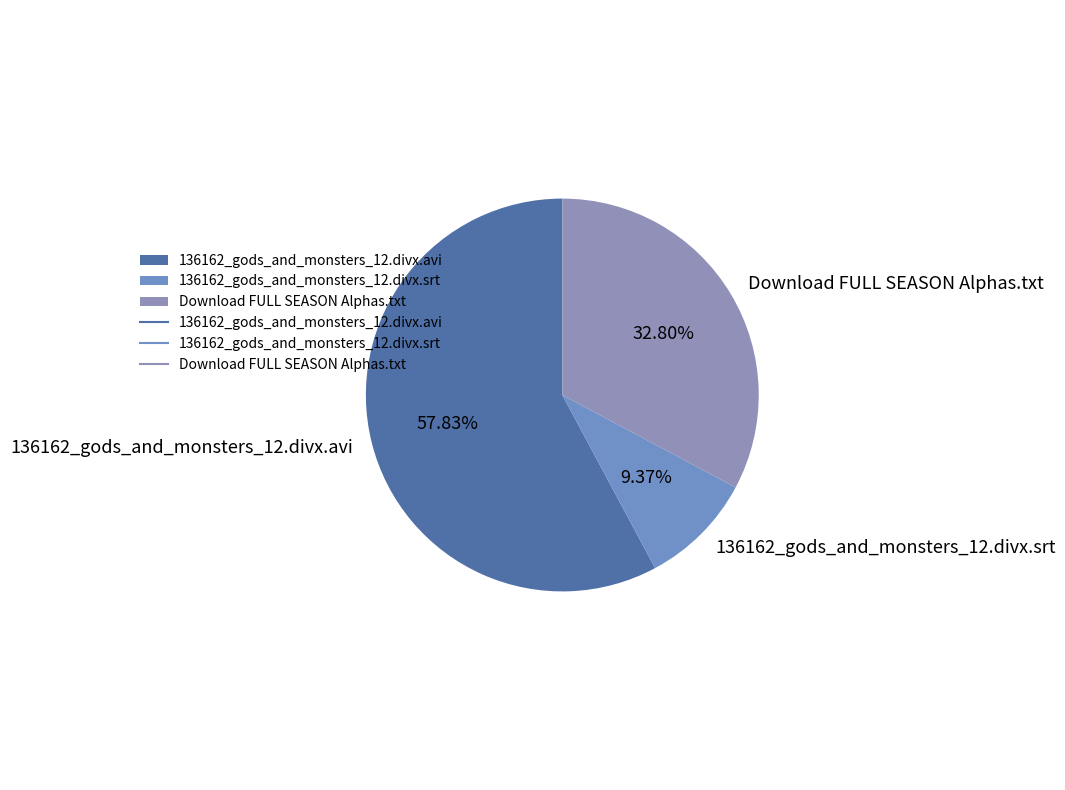

What percentage is the 136162_gods_and_monsters_12.divx.srt slice, to the nearest percent?

9%